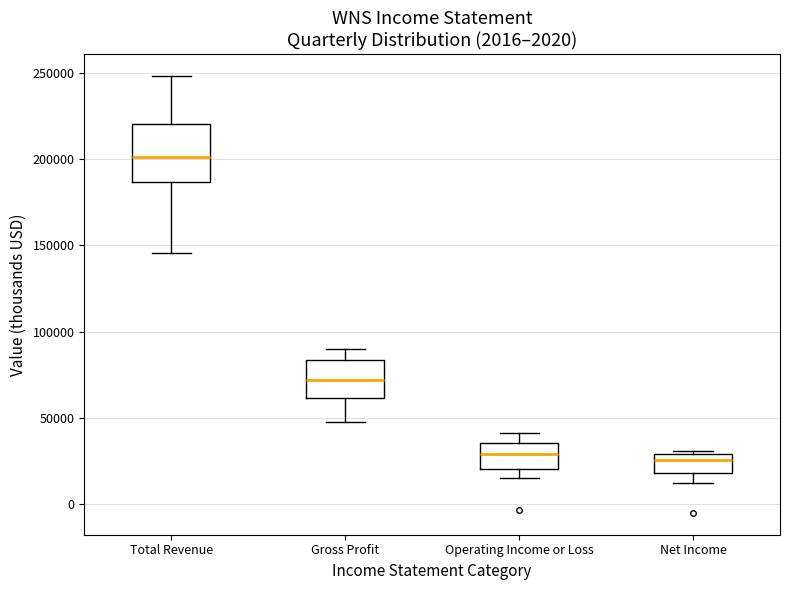

Reading left to right, read every box against the y-axis: the position of its median line, the range the box covers, and the ends of its whiskers. The values are not printed on the chart, so give them approximately, as read against the axis.

Total Revenue: median 200000, box 185000 to 220000, whiskers 145000 to 250000
Gross Profit: median 70000, box 60000 to 85000, whiskers 50000 to 90000
Operating Income or Loss: median 30000, box 20000 to 35000, whiskers 15000 to 40000
Net Income: median 25000, box 20000 to 30000, whiskers 15000 to 30000 (just above the box's upper edge)